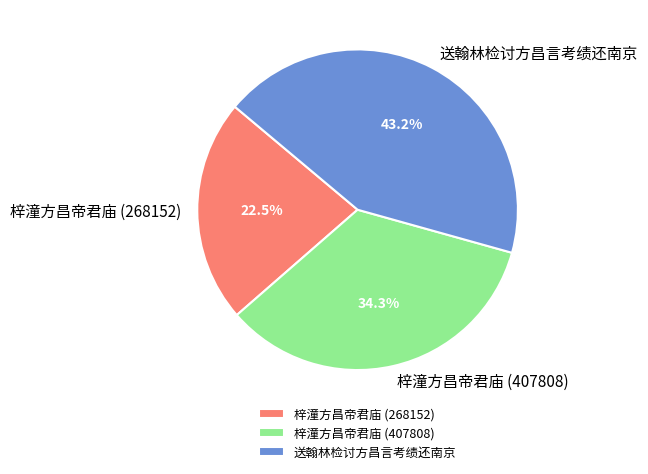

Rank the categories by value from highest to lowest.

送翰林检讨方昌言考绩还南京, 梓潼方昌帝君庙 (407808), 梓潼方昌帝君庙 (268152)